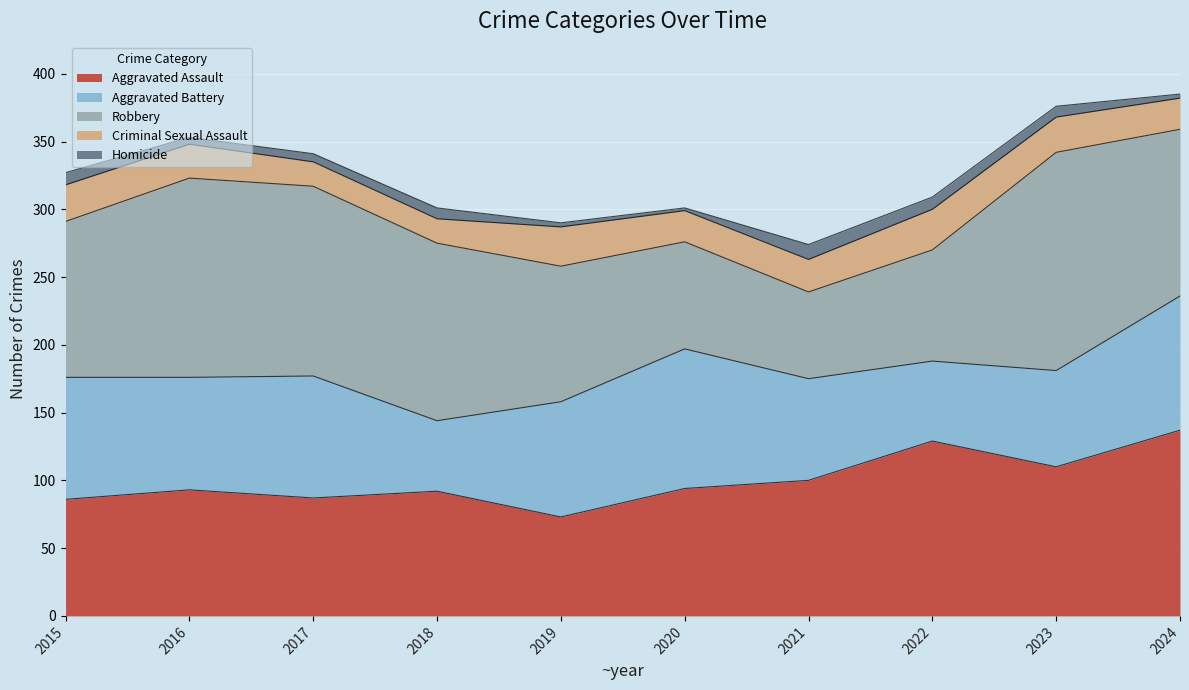

Which label corresponds to the smallest value in the chart?

2020